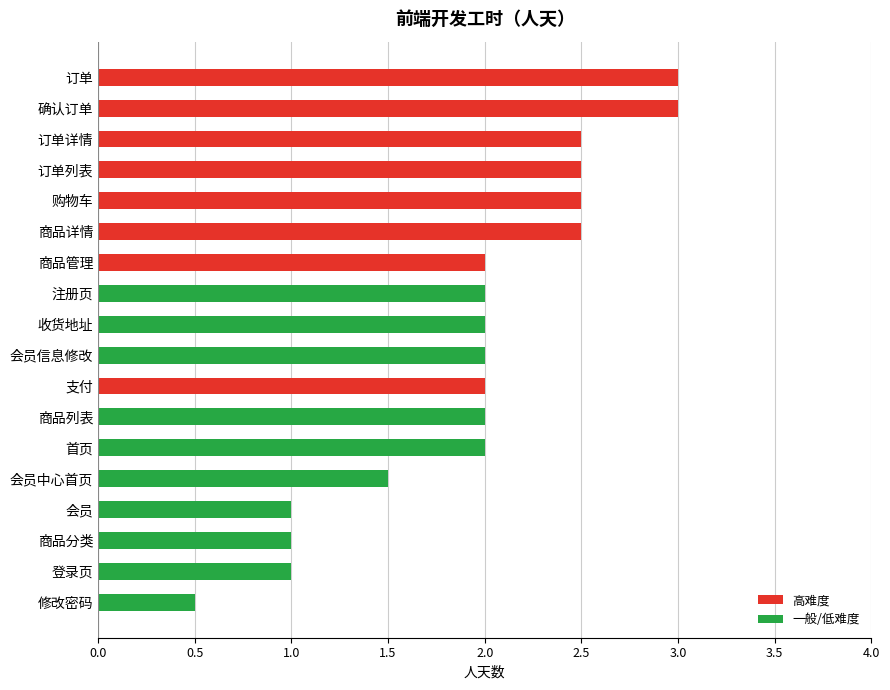

What is the greatest value displayed?

3.0